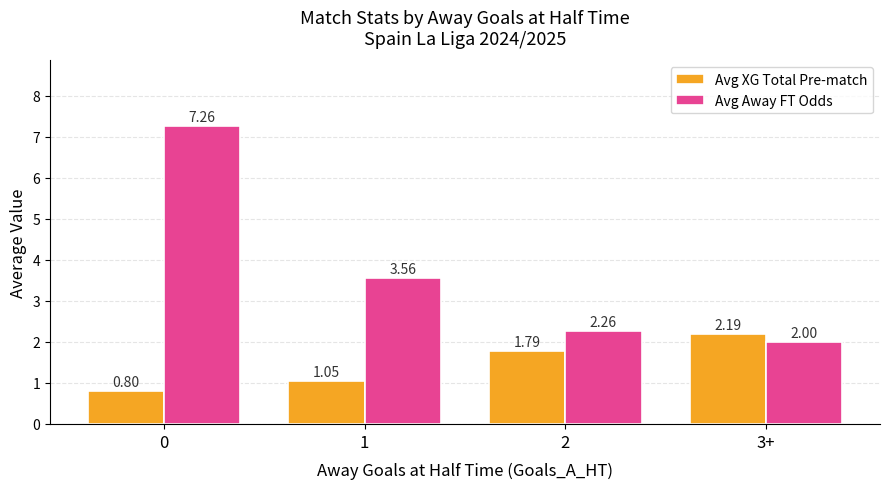

How many bars are there in total?

8